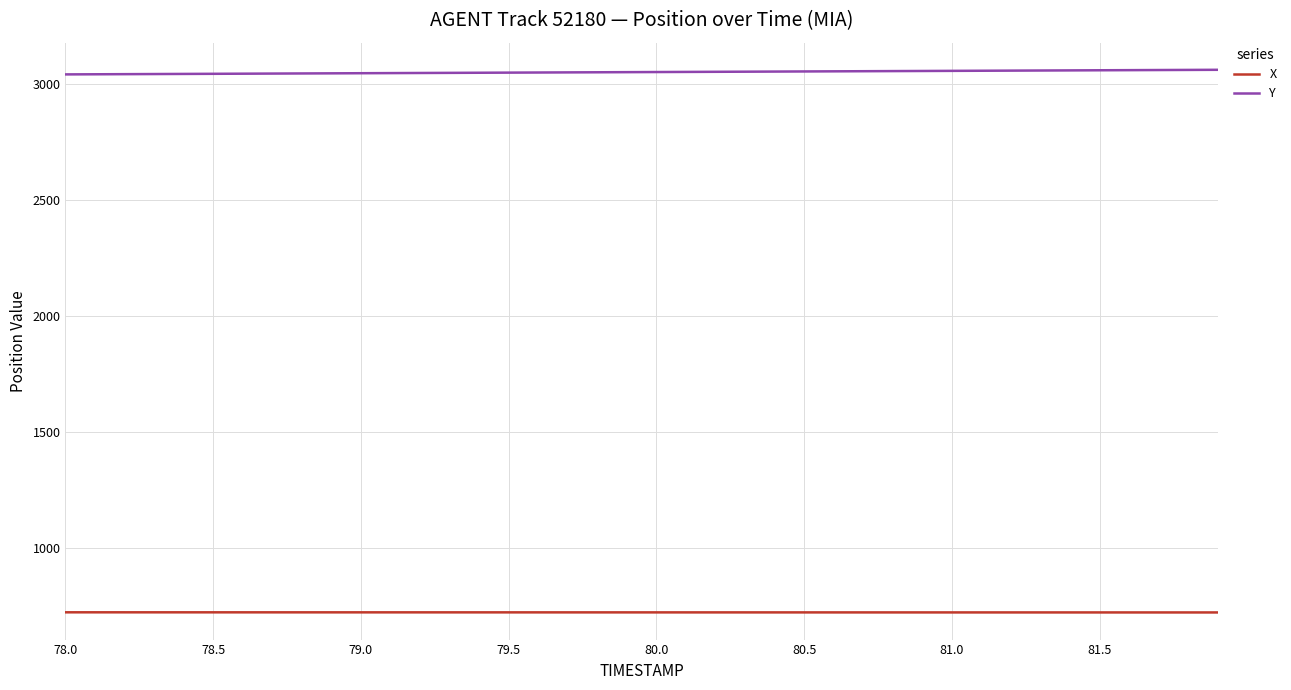

List the series in order of their overall mean, lowest first.

X, Y